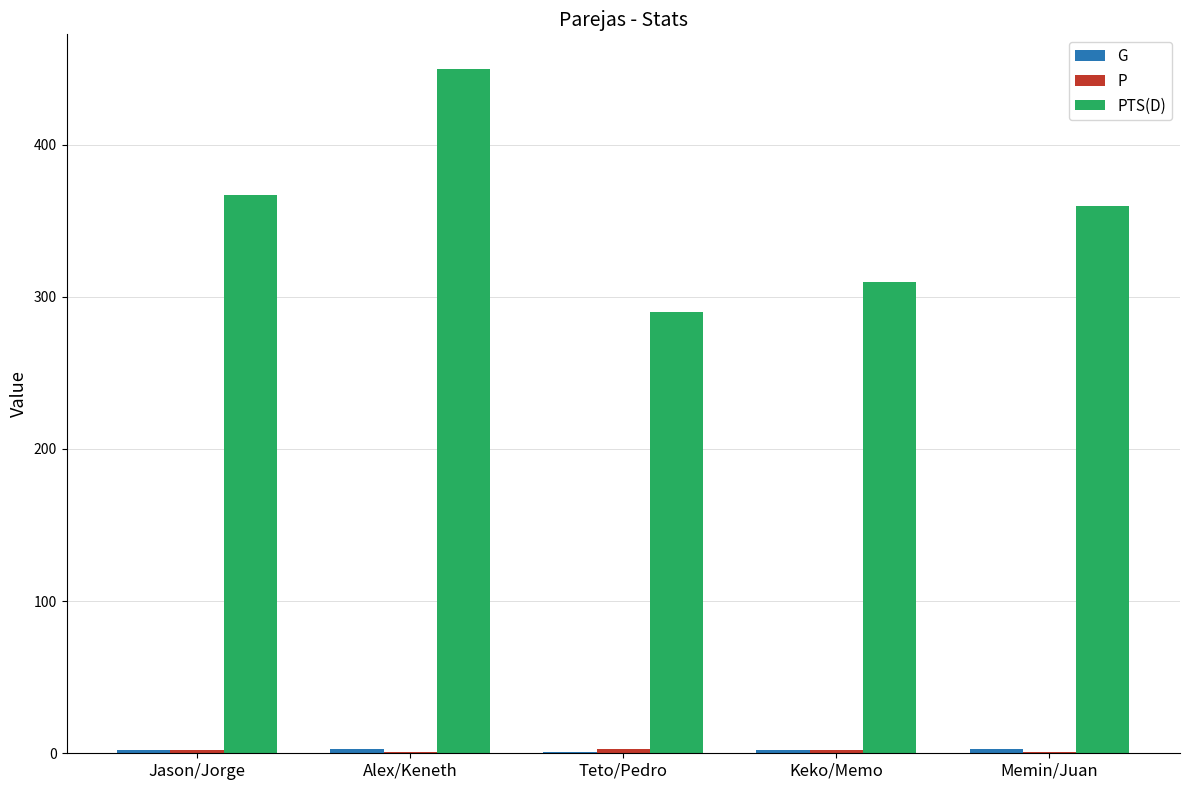

At which category is the sum across all series the highest?

Alex/Keneth